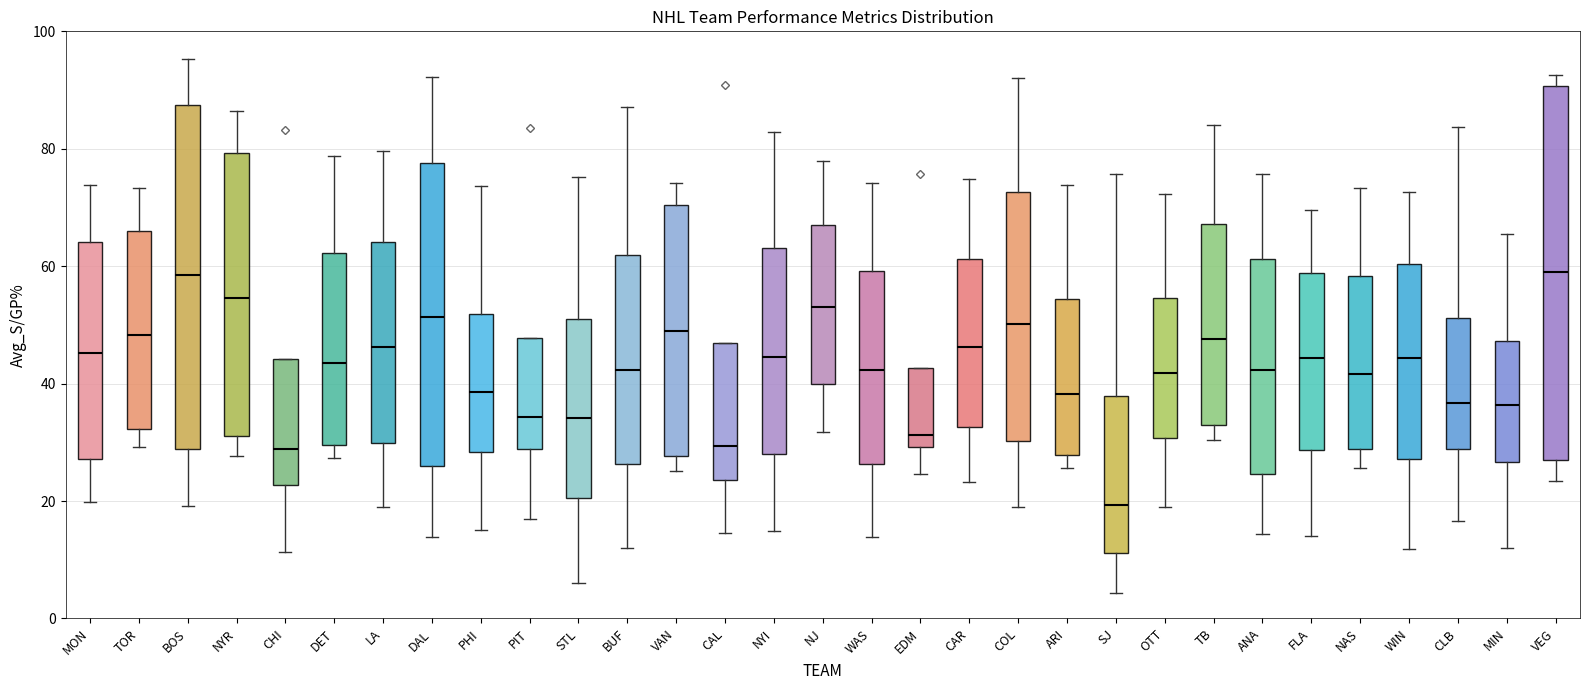

Where is the lower edge of the box for BOS on the y-axis? The values are not printed on the chart, so give them approximately, as read against the axis.

28